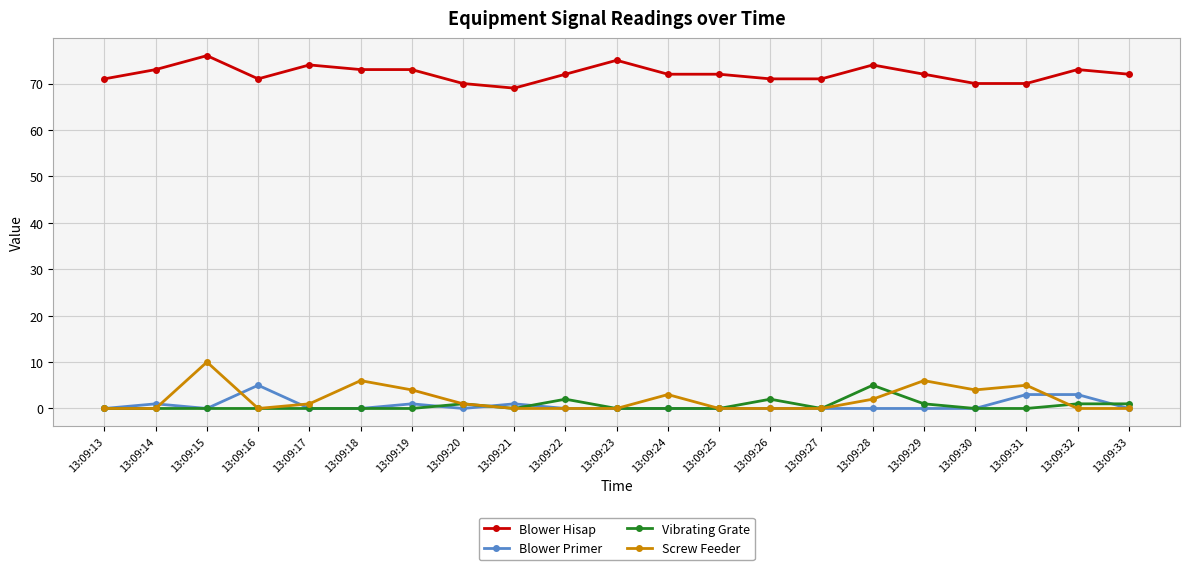

Reading right to left, list all the values displayed in this chart.

Blower Hisap: 72	73	70	70	72	74	71	71	72	72	75	72	69	70	73	73	74	71	76	73	71
Blower Primer: 0	3	3	0	0	0	0	0	0	0	0	0	1	0	1	0	0	5	0	1	0
Vibrating Grate: 1	1	0	0	1	5	0	2	0	0	0	2	0	1	0	0	0	0	0	0	0
Screw Feeder: 0	0	5	4	6	2	0	0	0	3	0	0	0	1	4	6	1	0	10	0	0